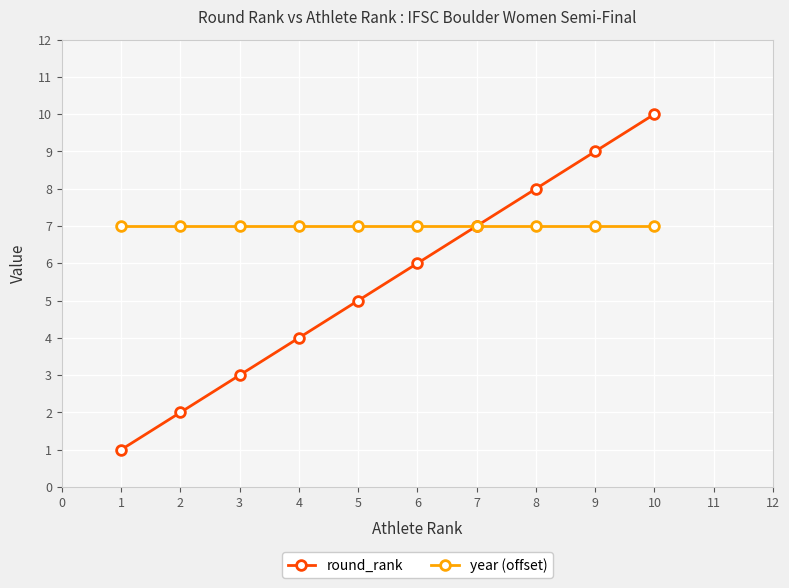

How many data points does each series have?

10